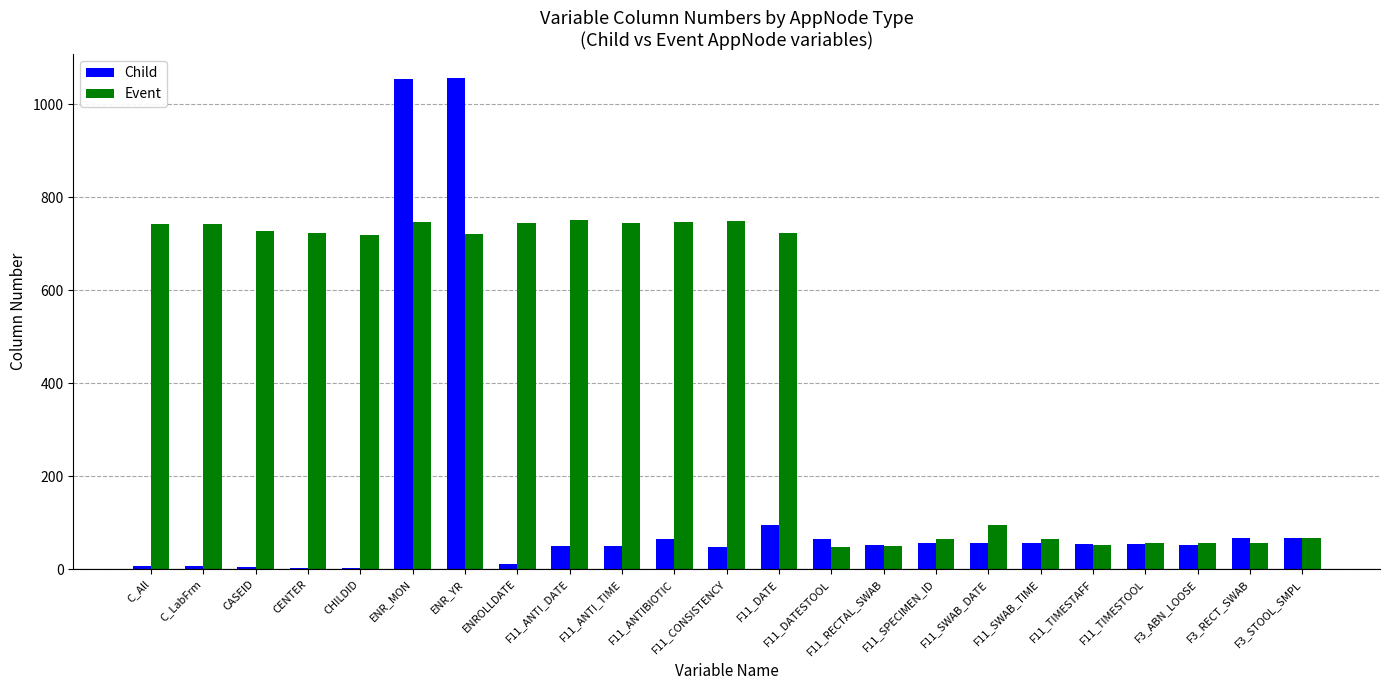

What is the sum of all Child values?

3022